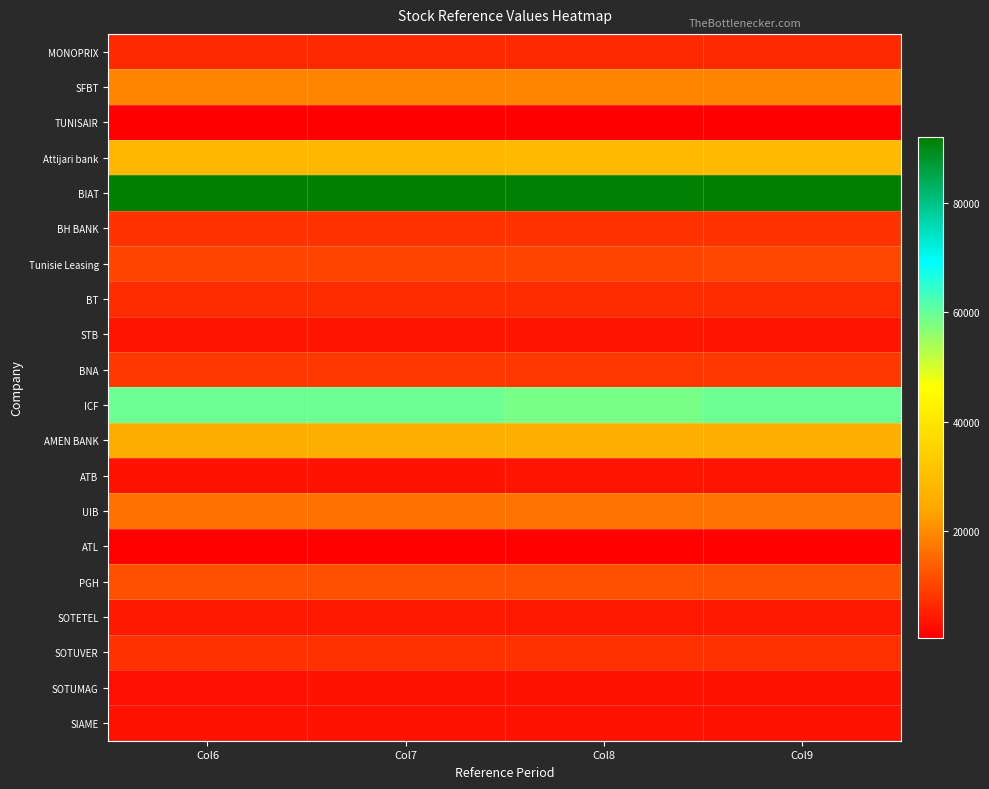

What is the total value across all series at Col8?

318380